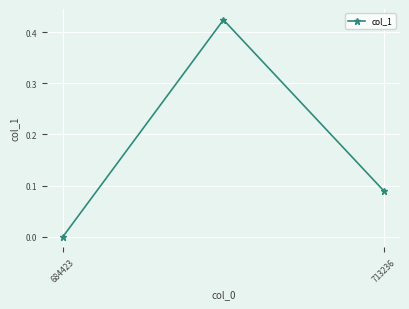

What is the sum of all values?

0.5